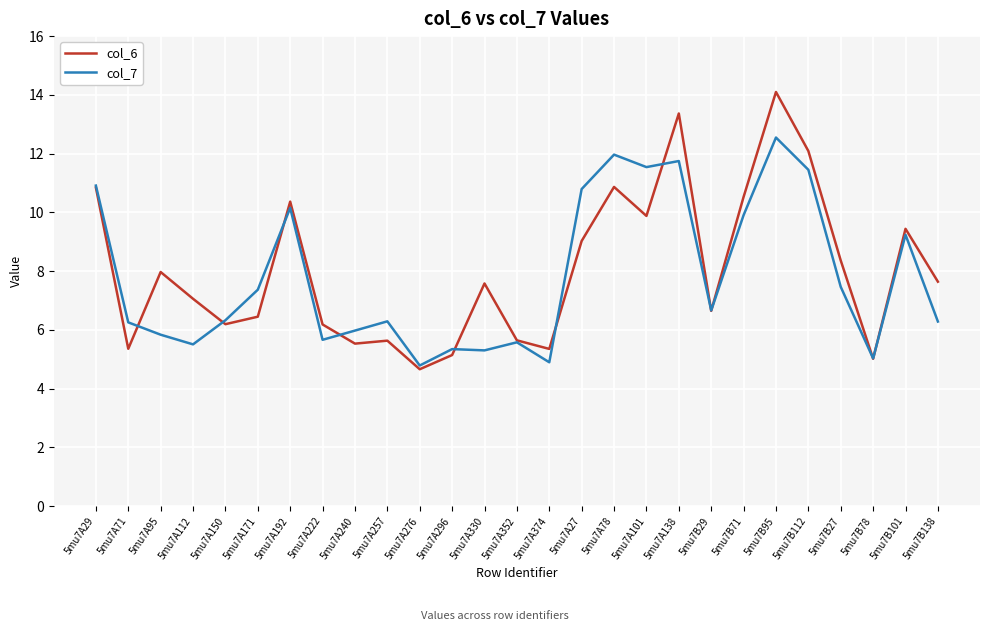

Is it true that col_6 equals 8.4 at 5mu7B27?

True